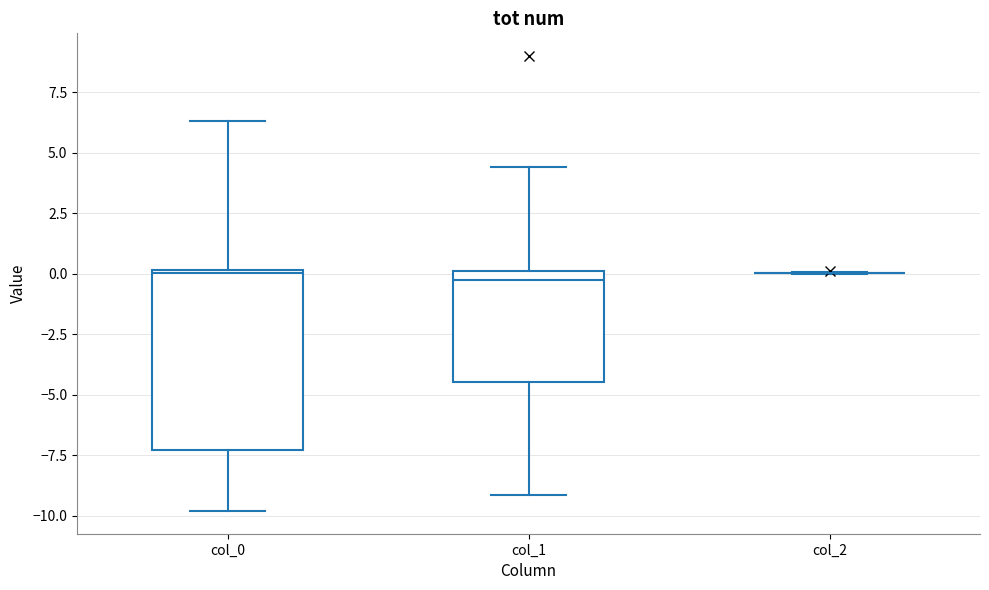

Reading left to right, read every box against the y-axis: the position of its median line, the range the box covers, and the ends of its whiskers. The values are not printed on the chart, so give them approximately, as read against the axis.

col_0: median 0.0, box -7.5 to 0.0, whiskers -10.0 to 6.5
col_1: median -0.5, box -4.5 to 0.0, whiskers -9.0 to 4.5
col_2: box collapsed to a line at 0.0, whiskers 0.0 to 0.0